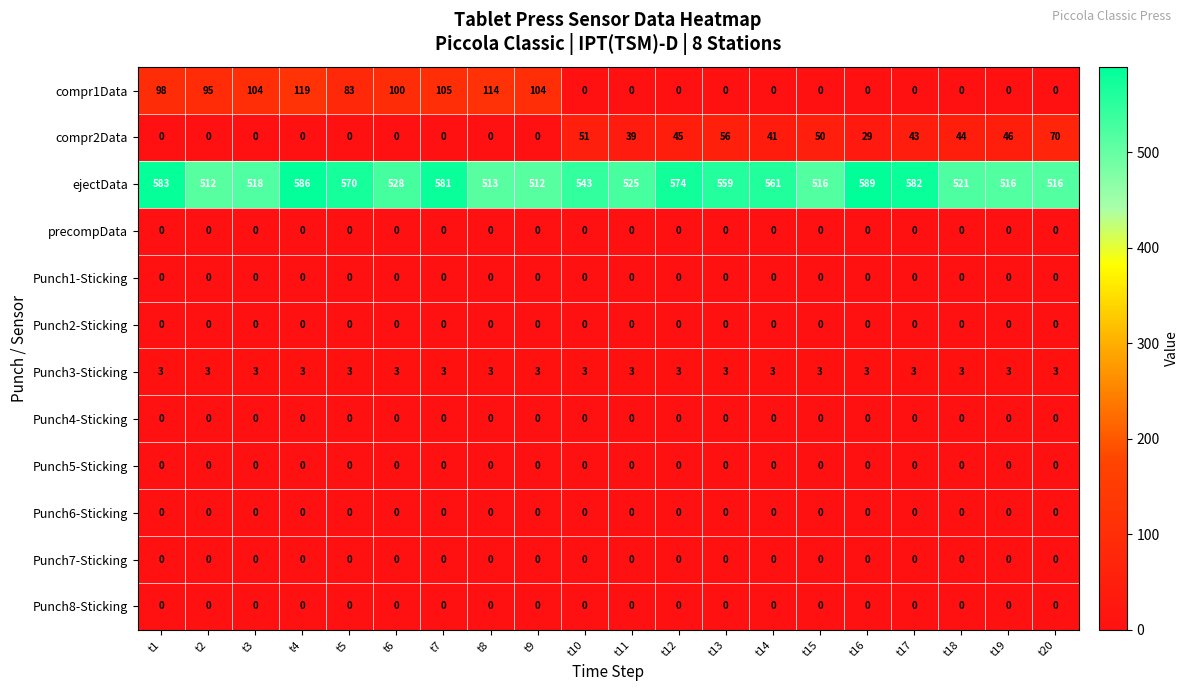

Which series has the largest range (max minus min)?

compr1Data